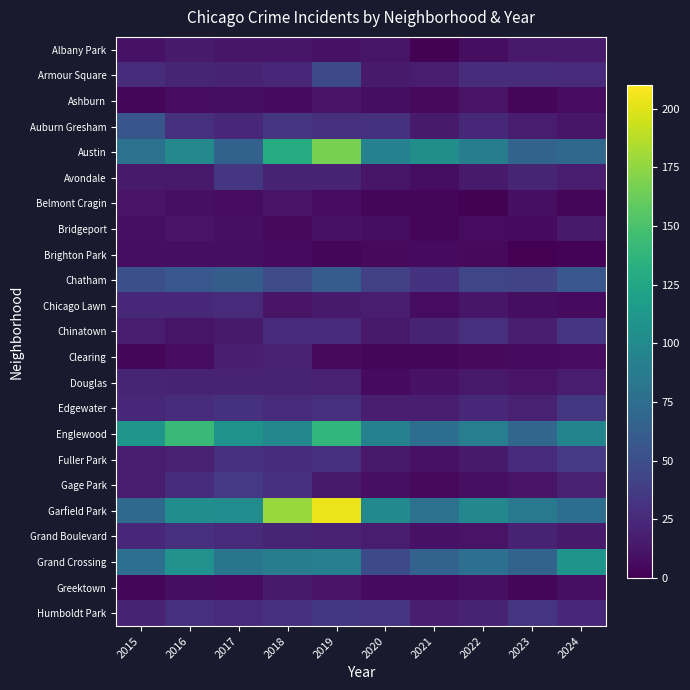

Which series has the largest total across all categories?

Garfield Park